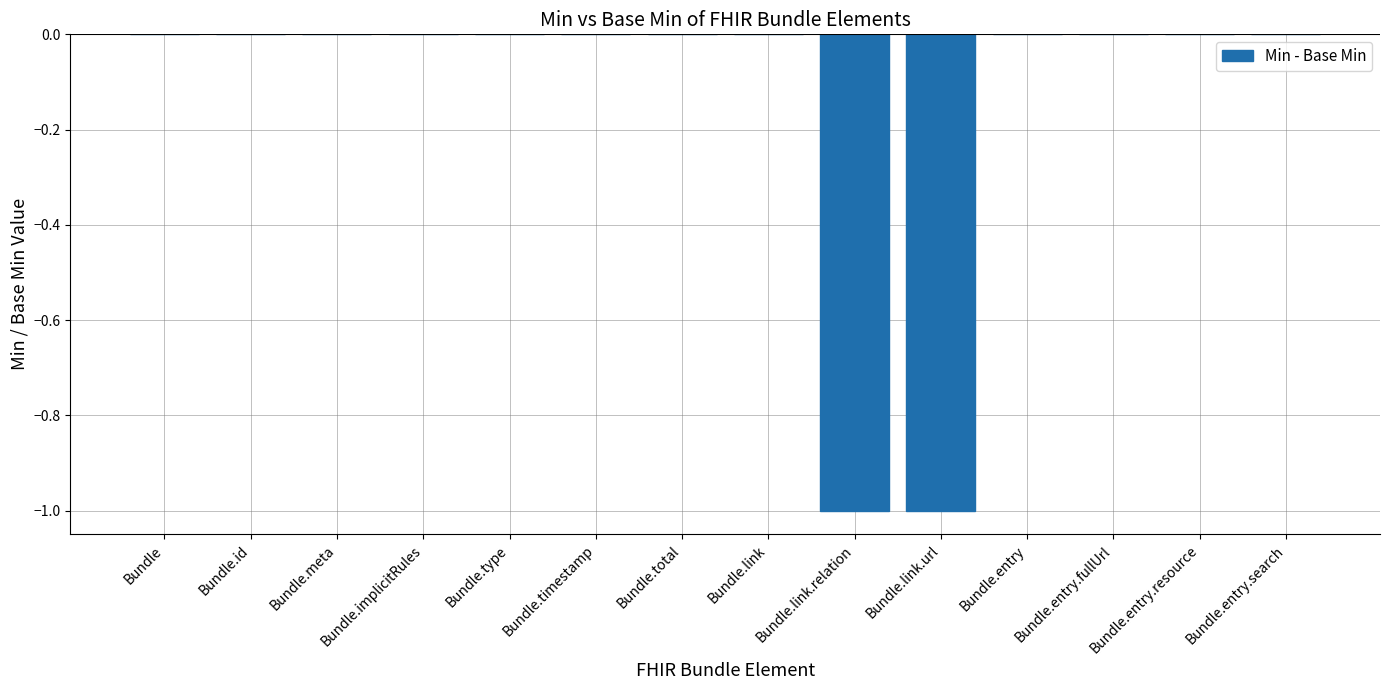

True or false: the data shows 0 at Bundle.entry.fullUrl.

True